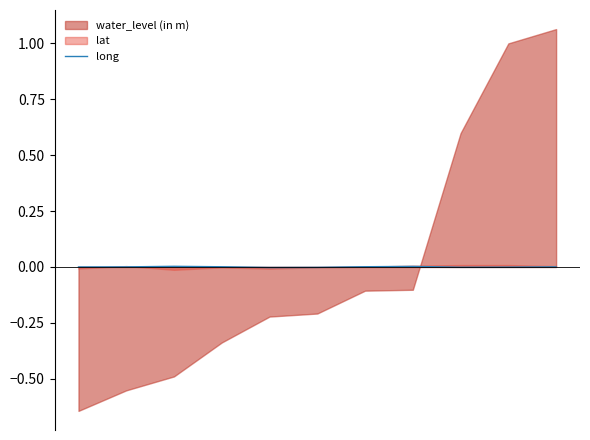

Does the chart display data point markers on the line(s)?

No